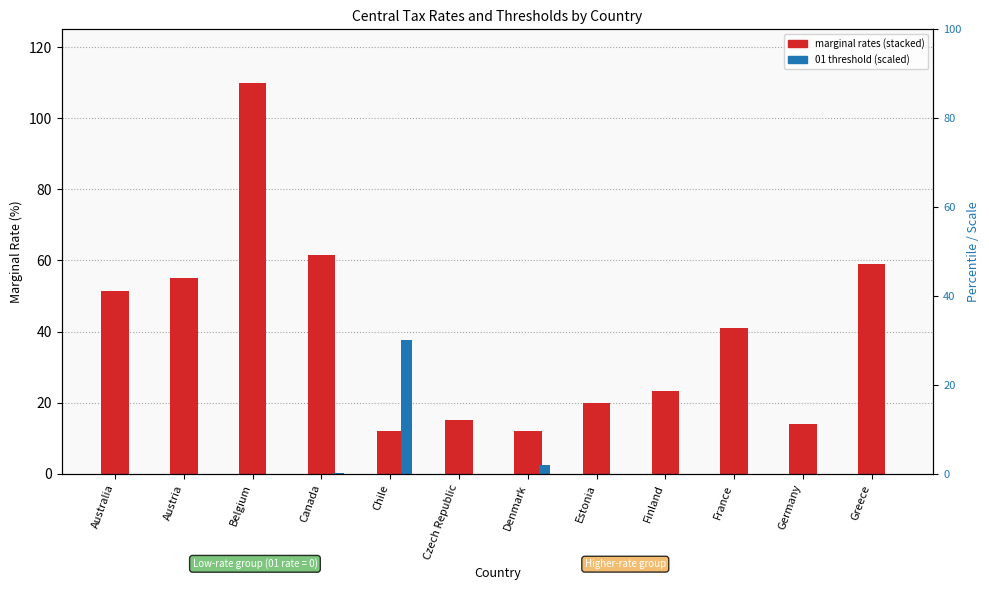

Reading left to right, transcribe all the data shown in this chart.

01 Marginal rate: 0.0	0.0	25.0	15.0	0.0	15.0	12.1	20.0	0.0	0.0	0.0	9.0
02 Marginal rate: 19.0	20.0	40.0	20.5	4.0	0.0	0.0	0.0	6.0	11.0	14.0	22.0
03 Marginal rate: 32.5	35.0	45.0	26.0	8.0	0.0	0.0	0.0	17.2	30.0	0.0	28.0
01 Threshold (scaled): 0.1	0.0	0.1	0.2	37.5	0.0	2.4	0.0	0.1	0.0	0.0	0.0